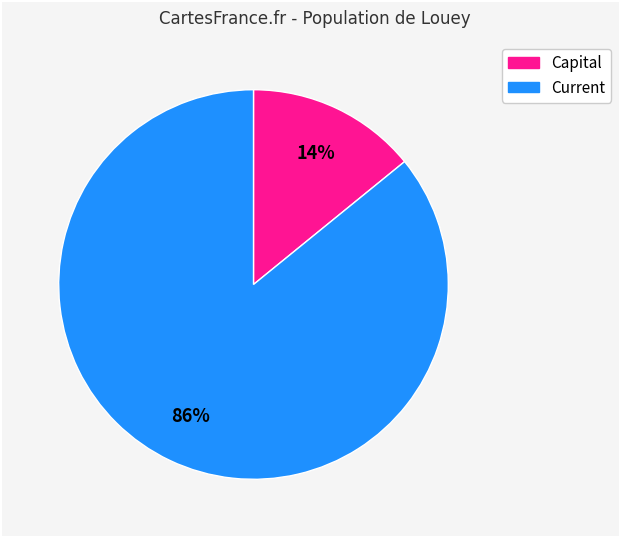

Is there any slice that represents more than half of the pie?

Yes